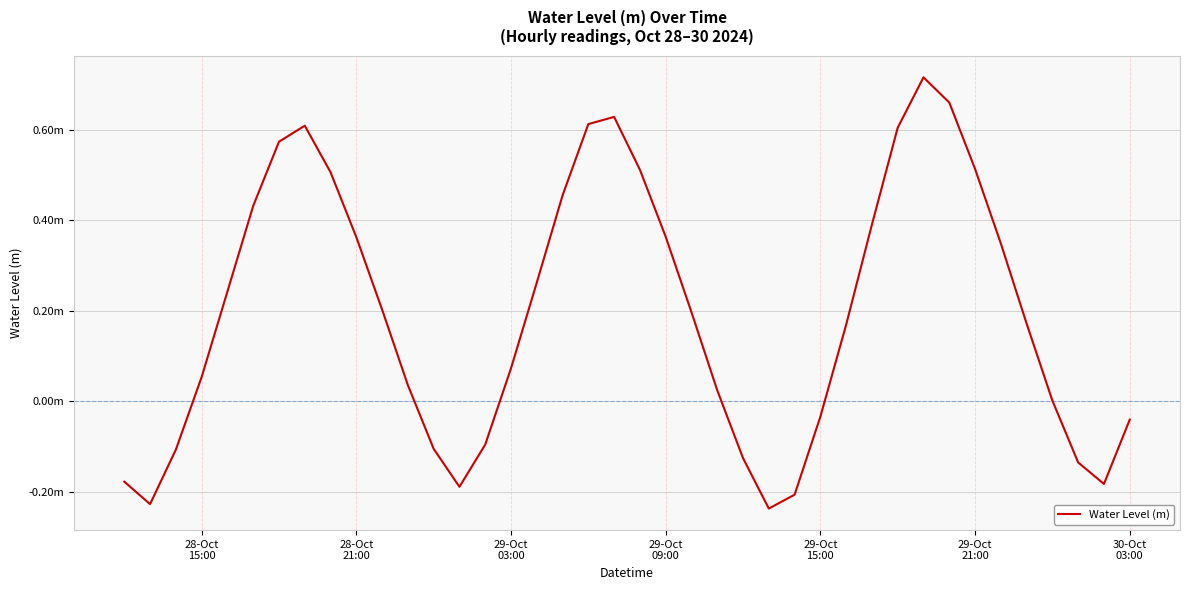

How many interior local peaks (higher than both neighbors) does the data have?

3